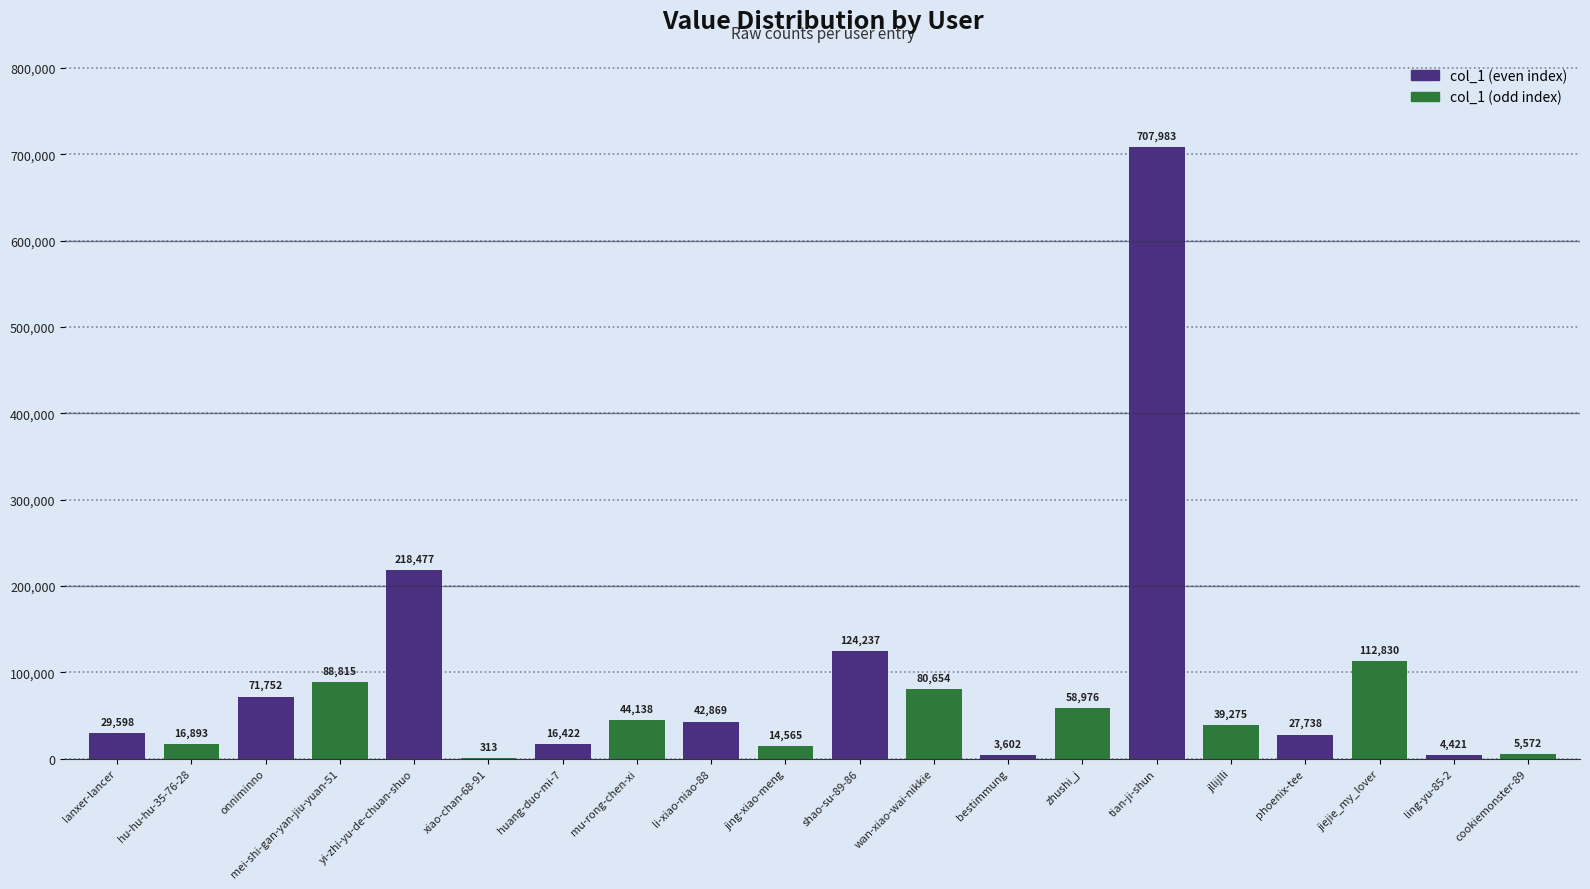

Rank the categories by value from lowest to highest.

xiao-chan-68-91, bestimmung, ling-yu-85-2, cookiemonster-89, jing-xiao-meng, huang-duo-mi-7, hu-hu-hu-35-76-28, phoenix-tee, lanxer-lancer, jllijlli, li-xiao-niao-88, mu-rong-chen-xi, zhushi_j, onniminno, wan-xiao-wai-nikkie, mei-shi-gan-yan-jiu-yuan-51, jiejie_my_lover, shao-su-89-86, yi-zhi-yu-de-chuan-shuo, tian-ji-shun